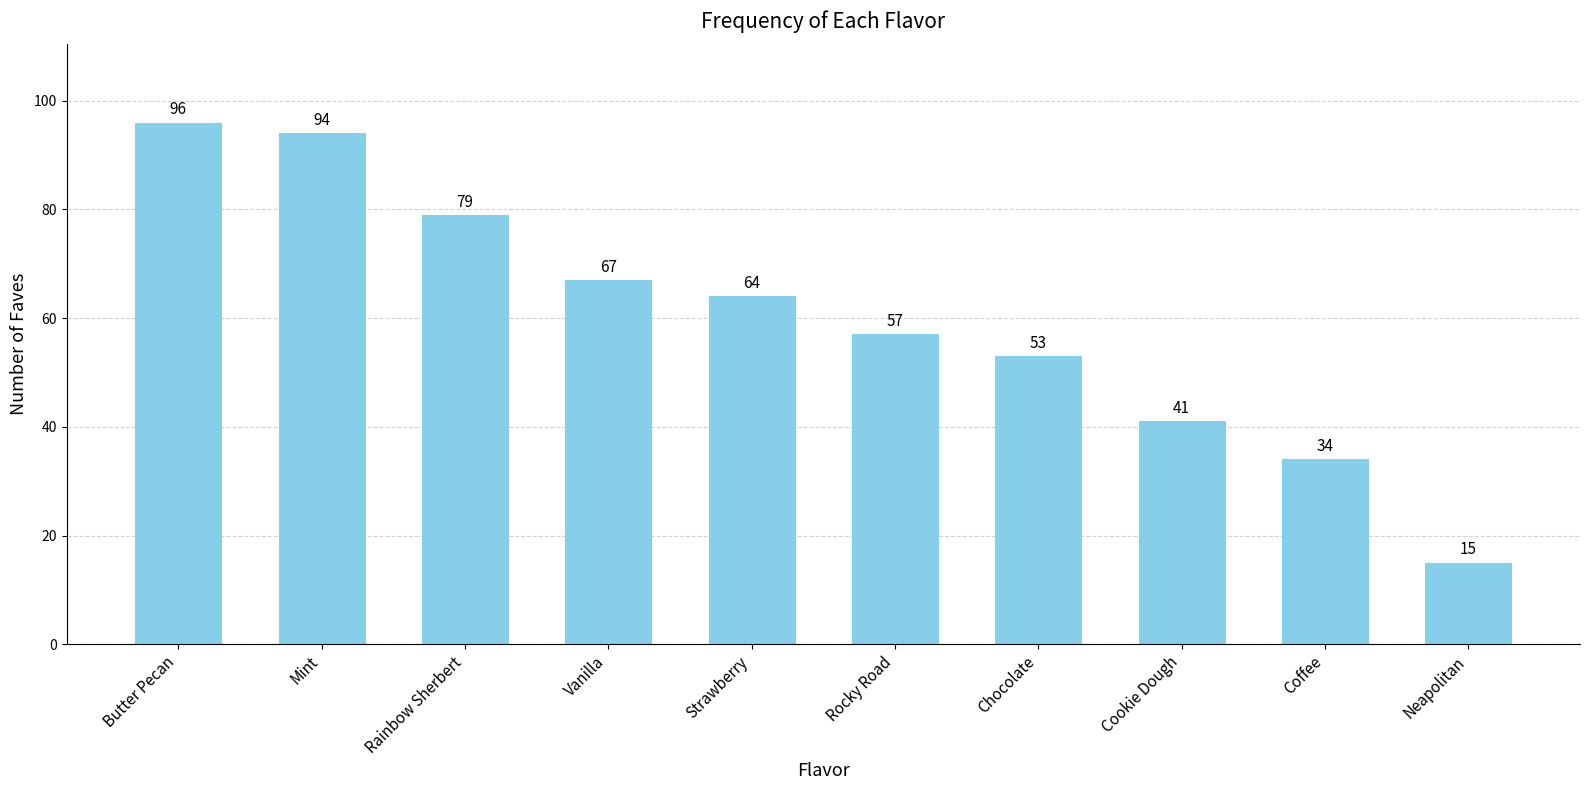

How many series are shown in this chart?

1